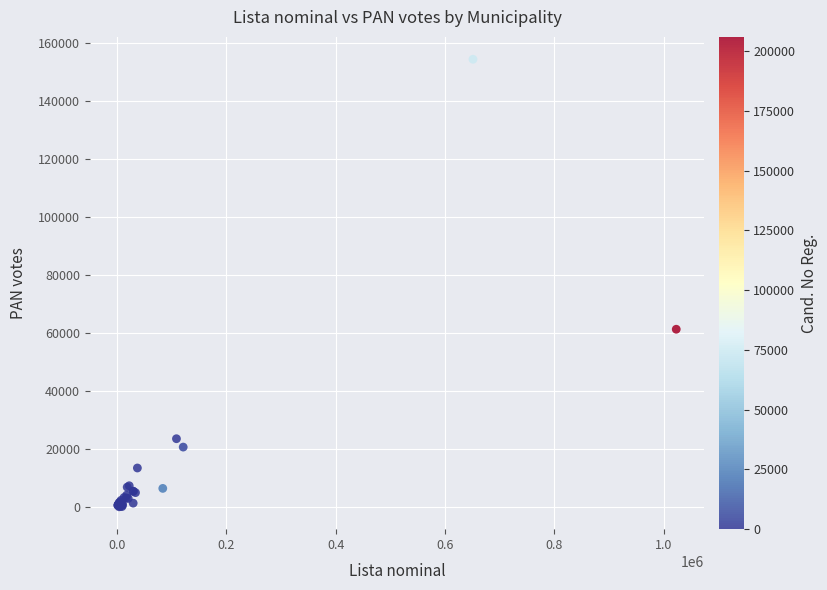

What Y value in the scatter plot is closest to 77159?

61243